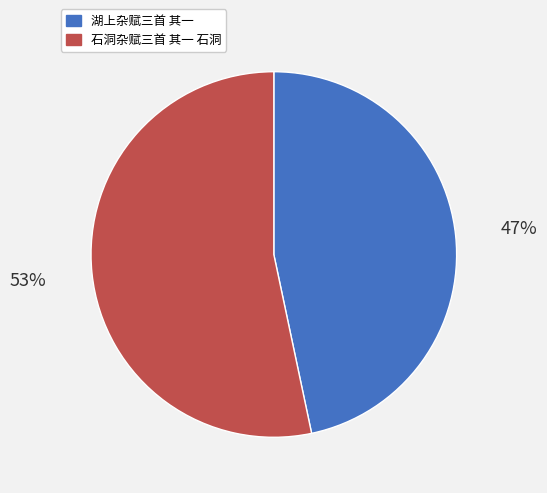

Is the sum of 湖上杂赋三首 其一 and 石洞杂赋三首 其一 石洞 greater than half?

Yes